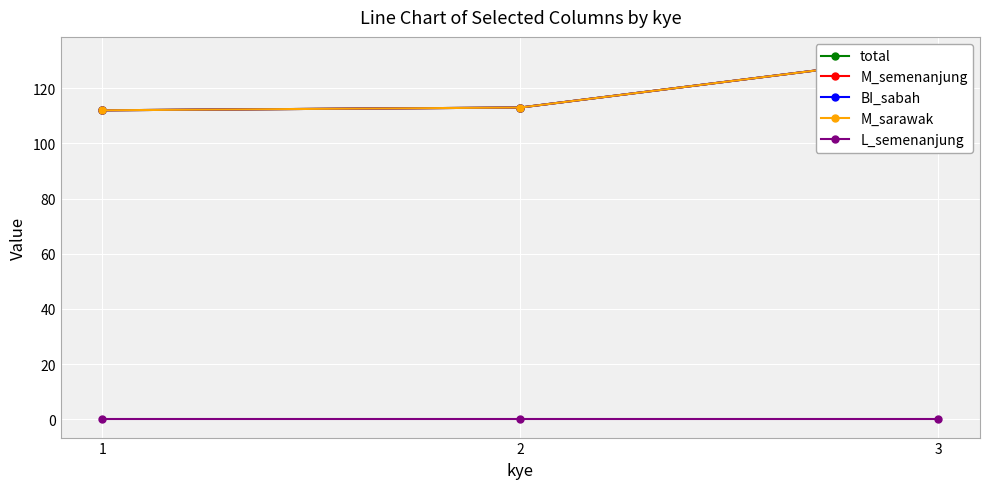

At which category does the chart reach its peak across all series?

3